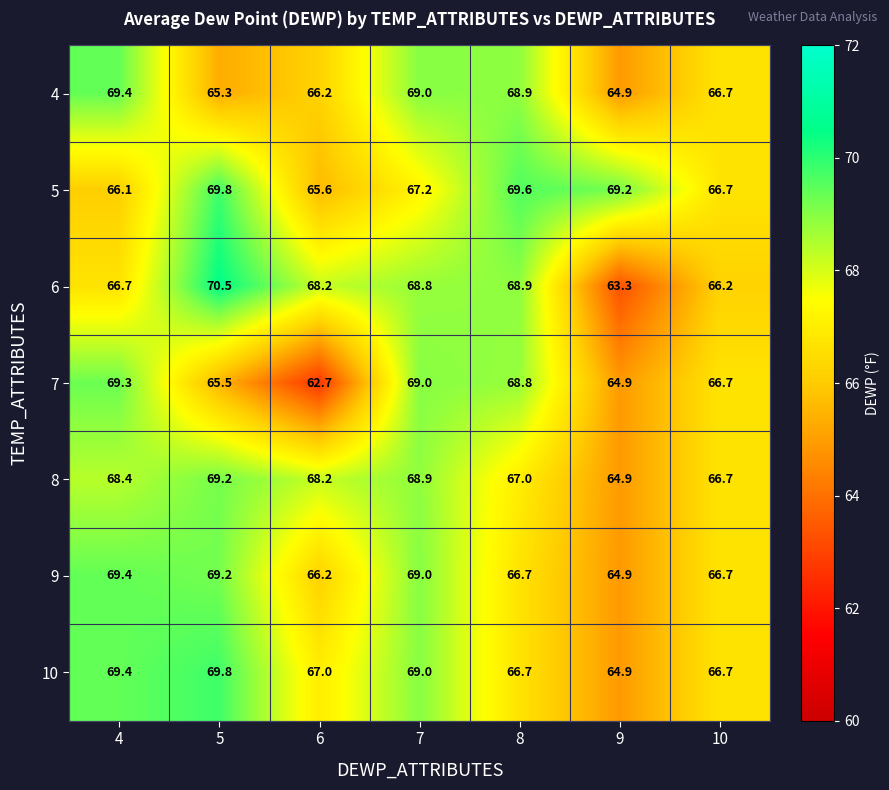

What is the difference between the maximum and second lowest values in the 7 series?

4.4